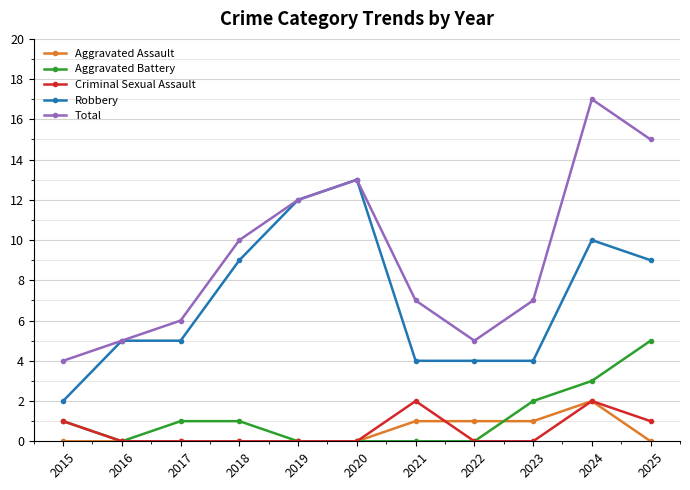

Where is Aggravated Battery nearest to the value 2?

2023